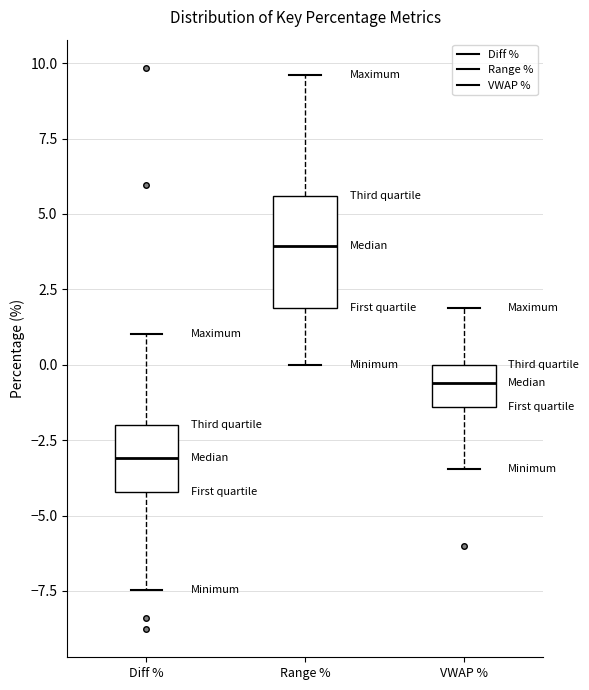

Which box's median line is the highest?

Range %